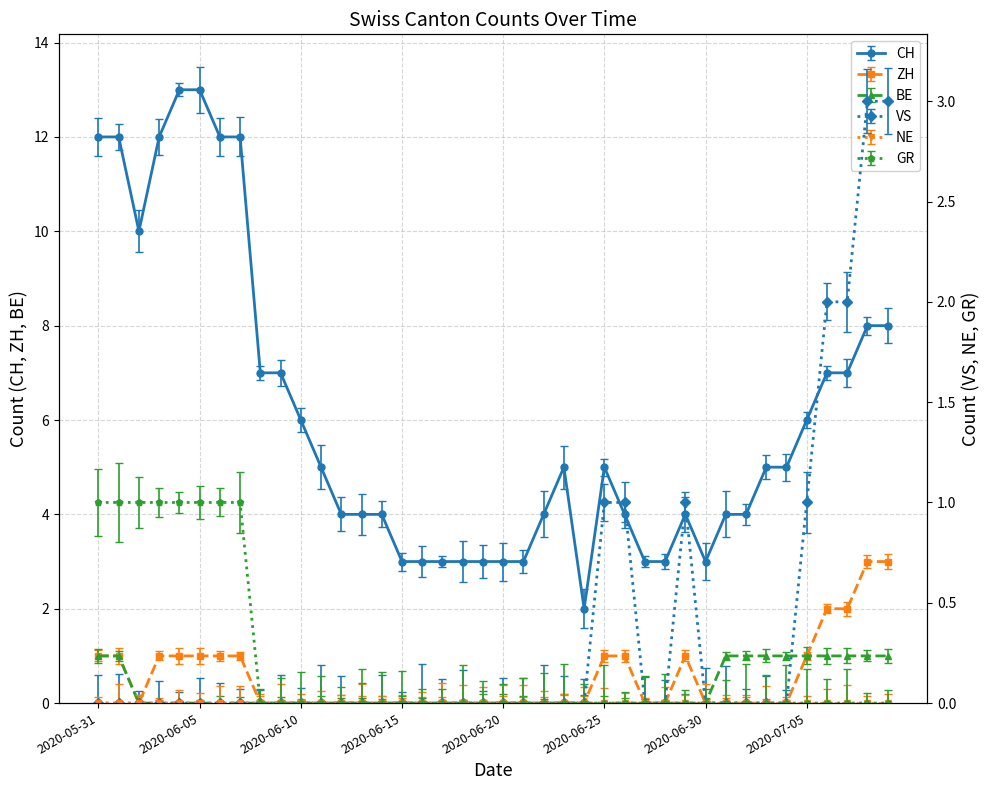

What is the greatest value displayed?

13